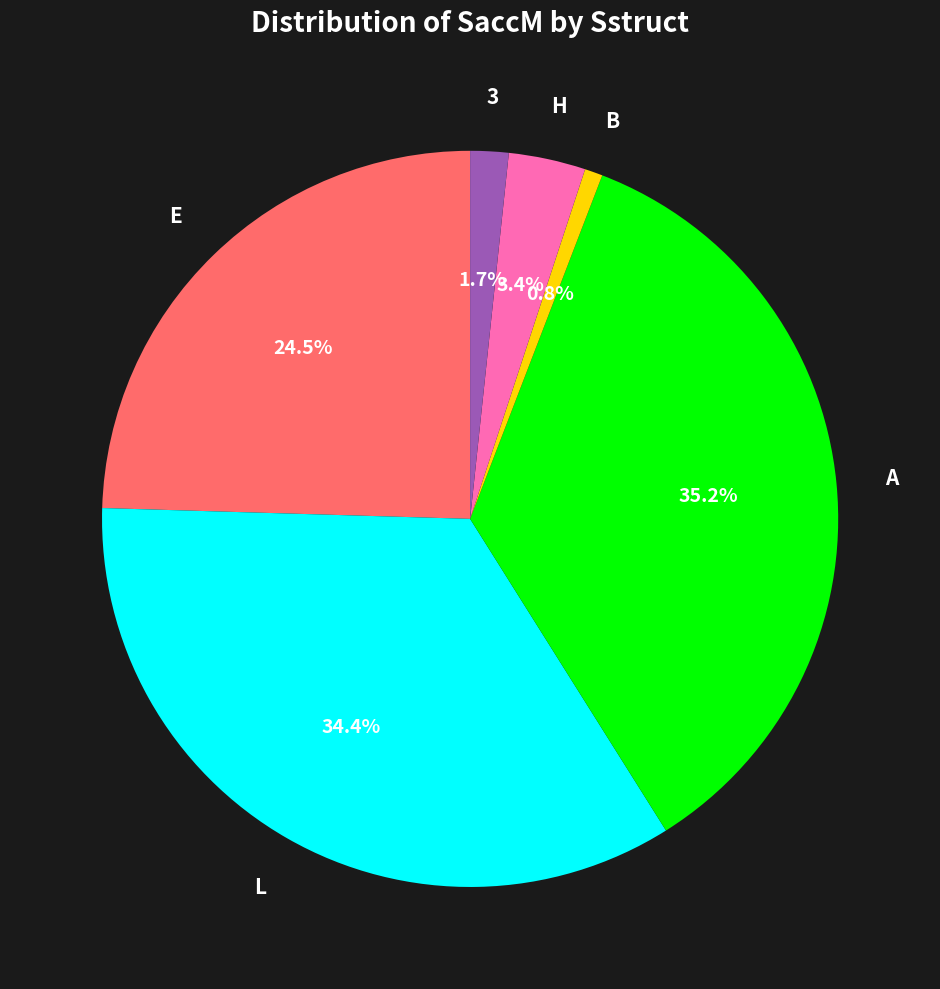

Which category has the biggest portion of the pie?

A